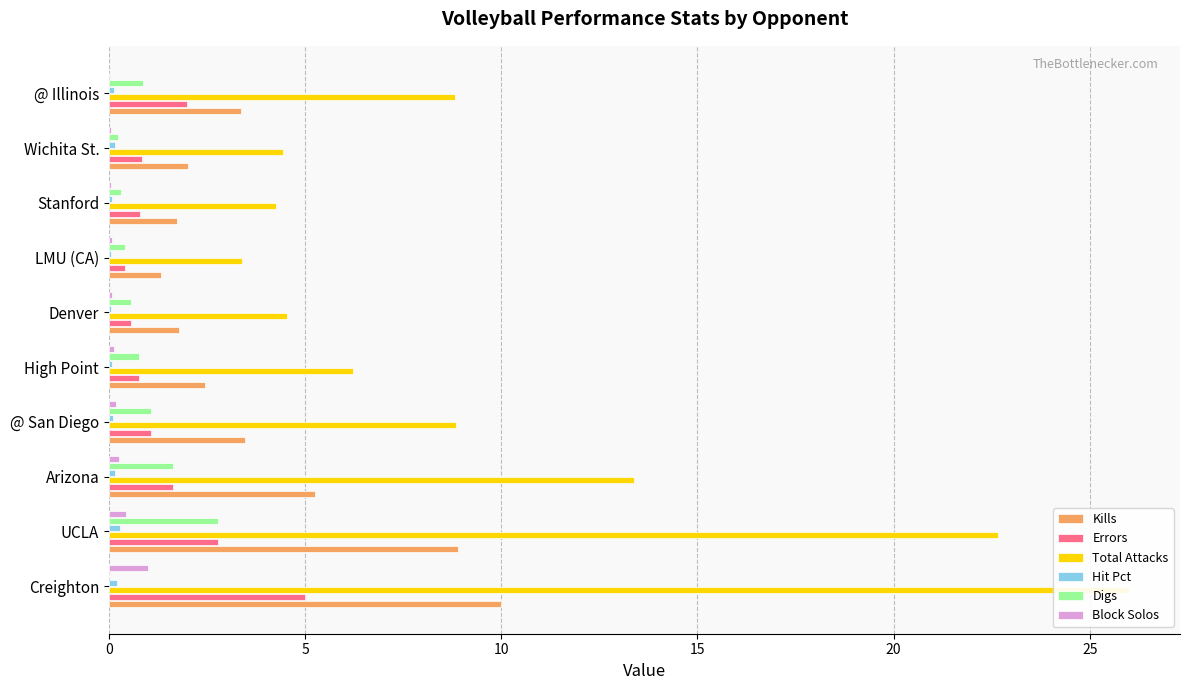

What is the sum of all Total Attacks values?

102.5